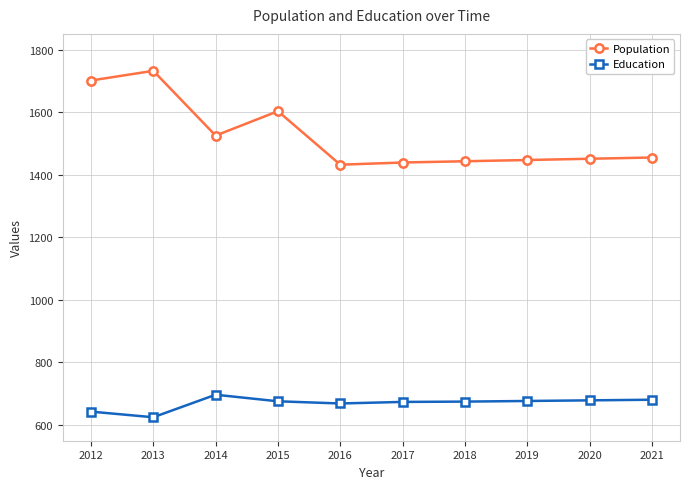

Which category has the highest value in the Population series?

2013